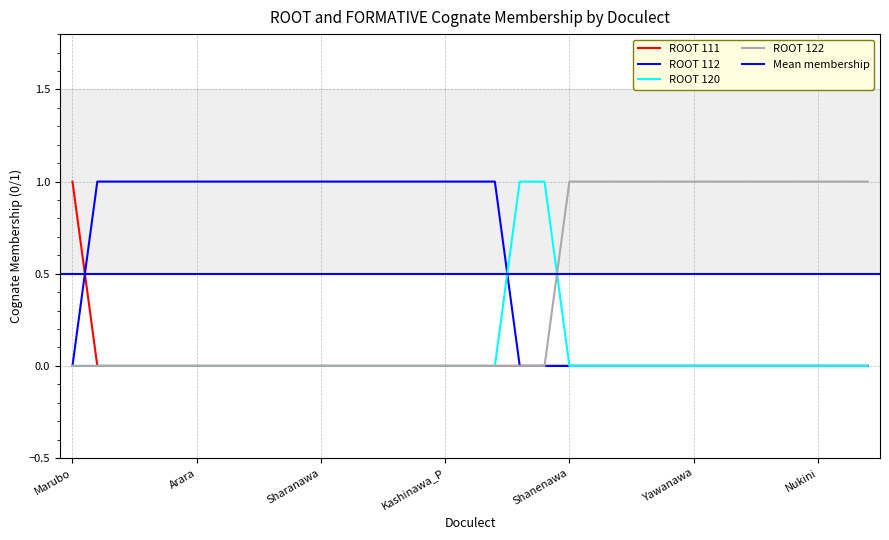

How many values in the ROOT 111 series exceed 0?

1